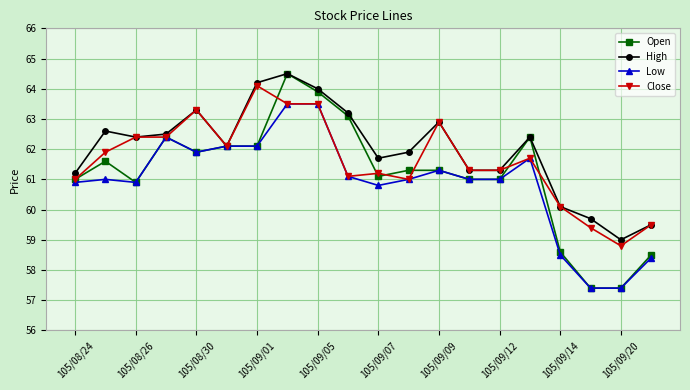

List the series in order of their overall mean, highest first.

High, Close, Open, Low